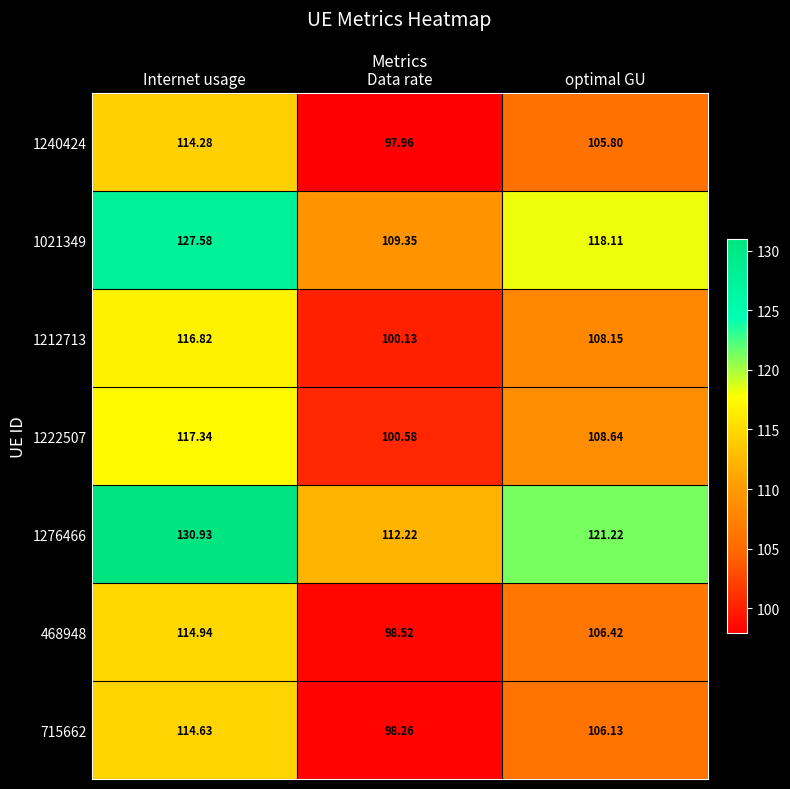

What is the minimum value shown in the chart?

98.0